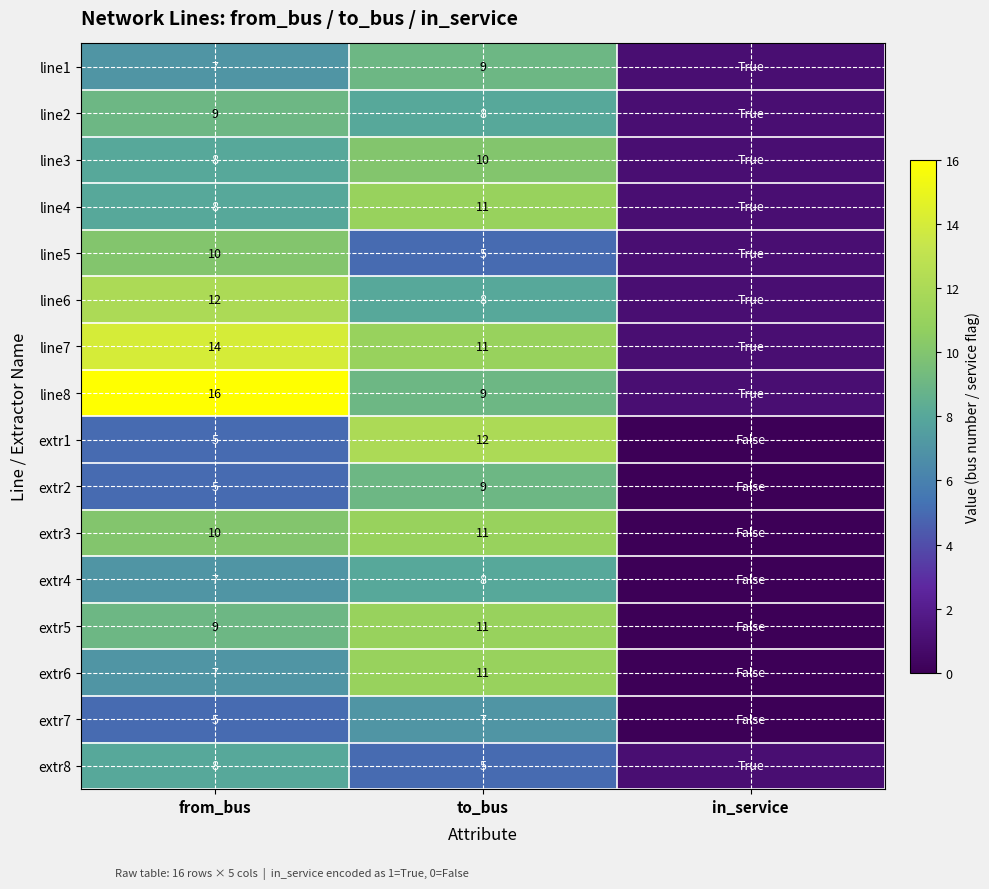

What is the total value across all series at in_service?

9